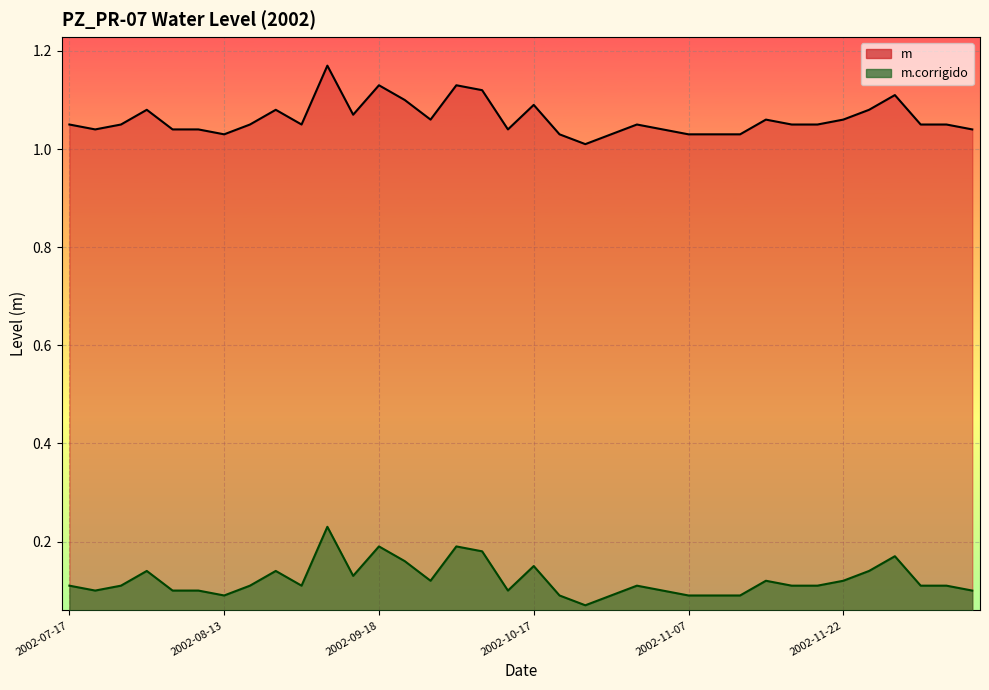

Which series has the largest range (max minus min)?

m.corrigido